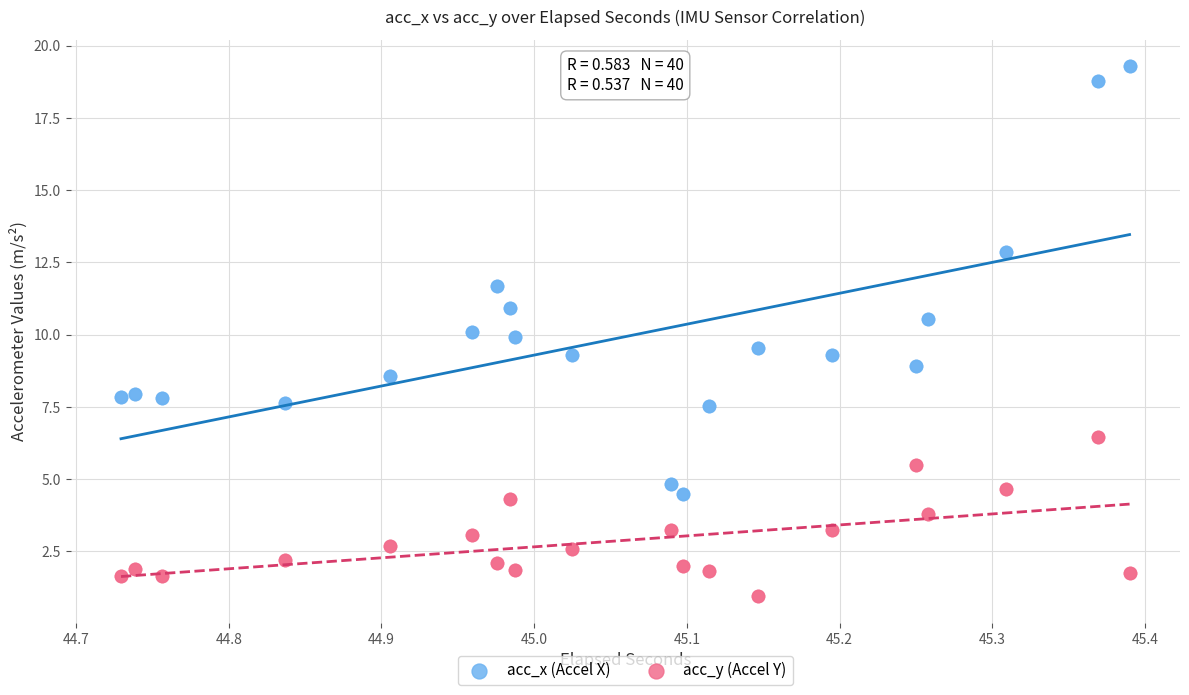

What is the X range (max minus min) for the scatter plot?

0.7